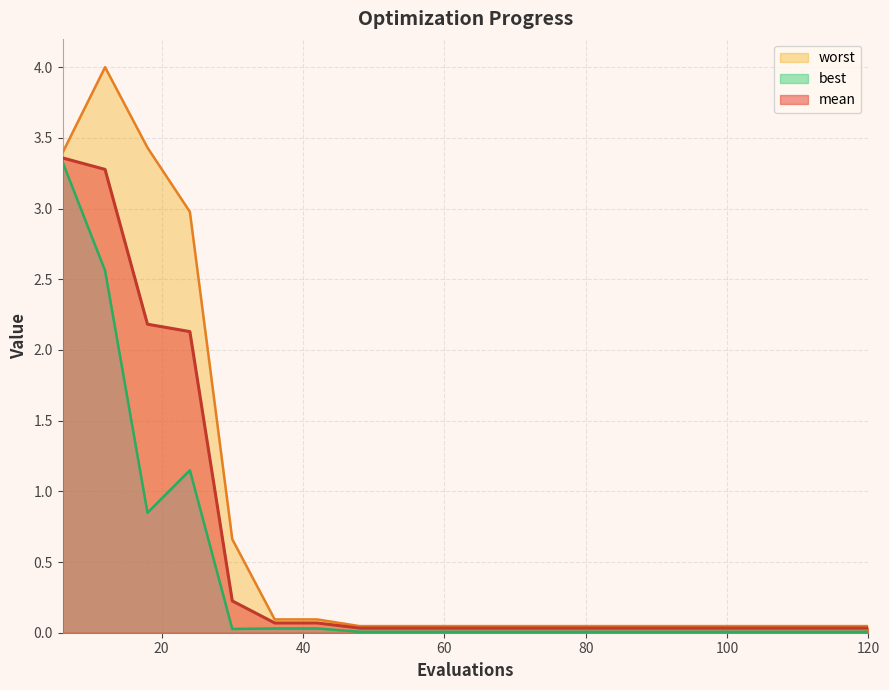

Where is mean nearest to the value 1?

30